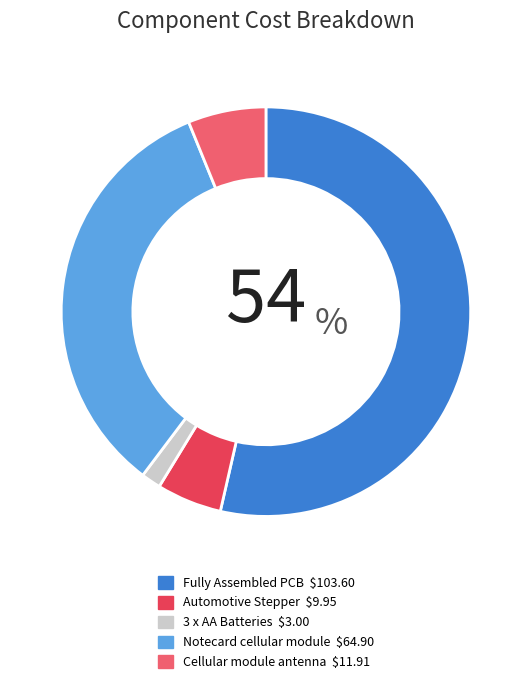

Approximately how many times larger is the value at Notecard cellular module compared to Cellular module antenna?

5.4